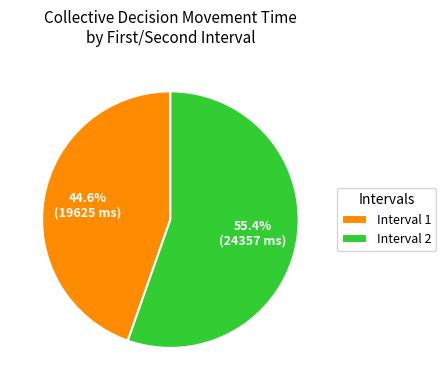

How many segments does this pie chart have?

2